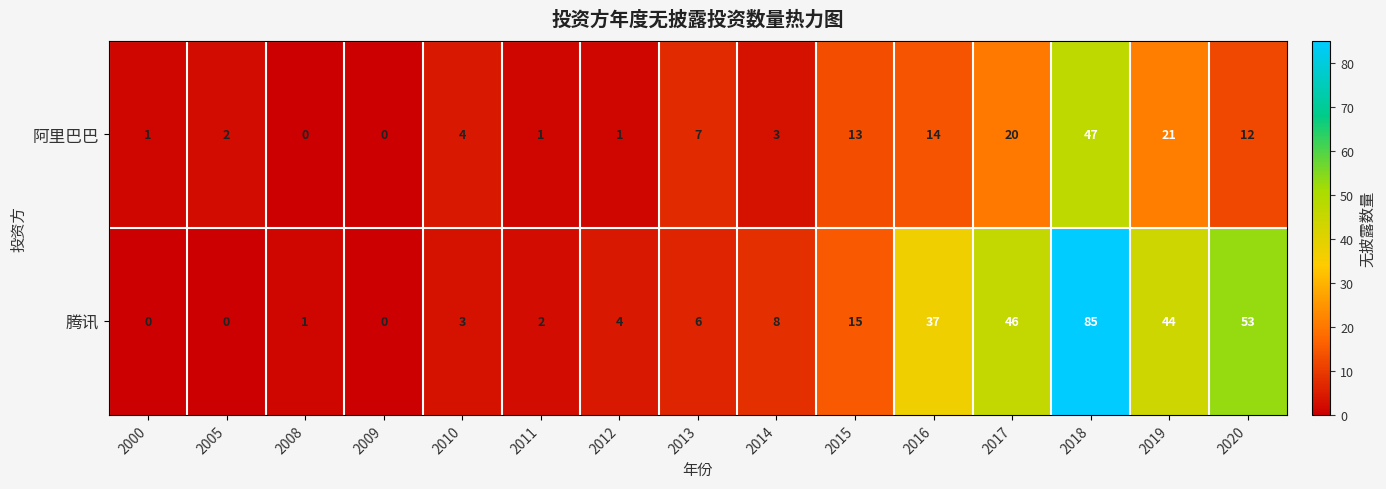

True or false: 阿里巴巴 has a value of 0 at 2009.

True